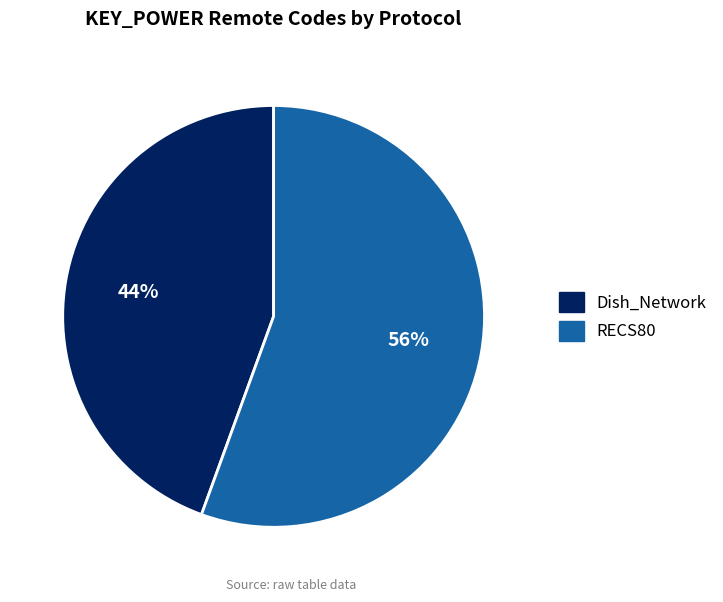

Is there any slice that represents more than half of the pie?

Yes